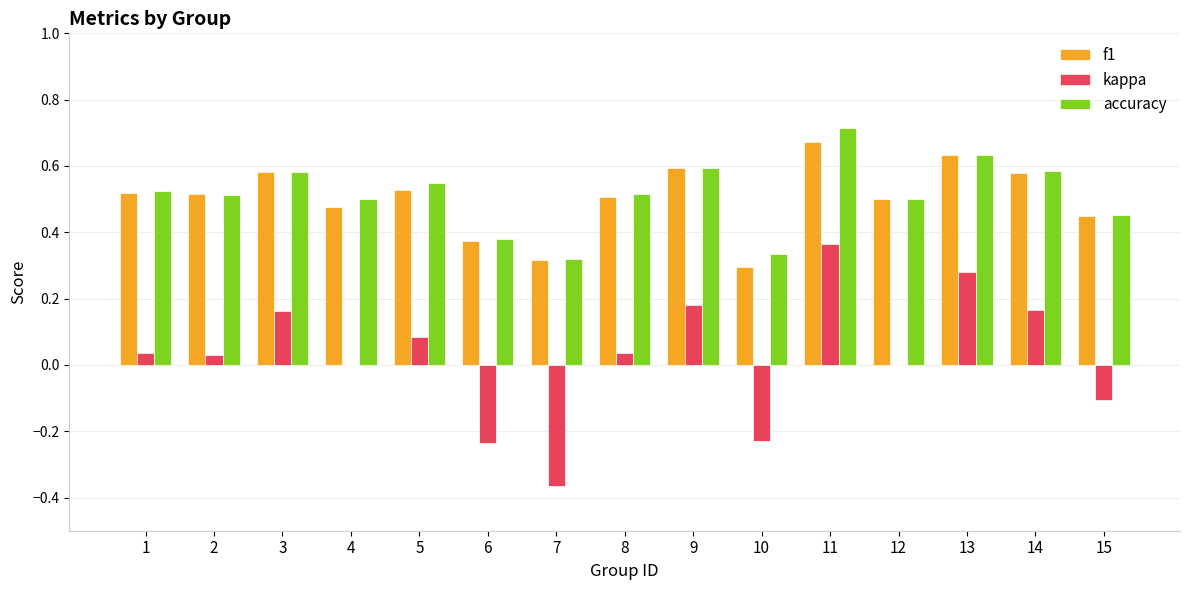

At which category is the sum across all series the highest?

11